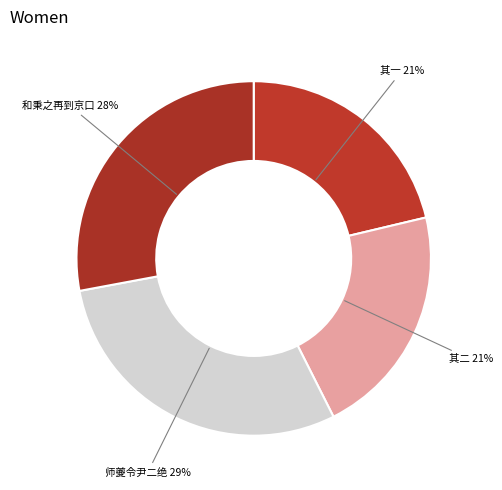

Which slice is the largest?

师夔令尹二绝